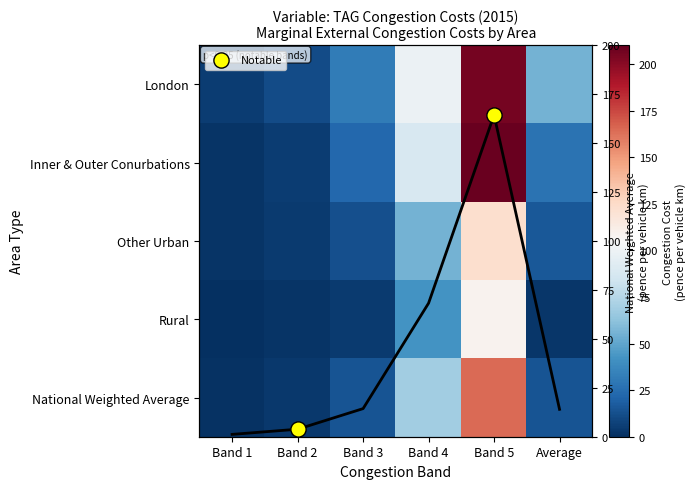

Where is London nearest to the value 105?

Band 4